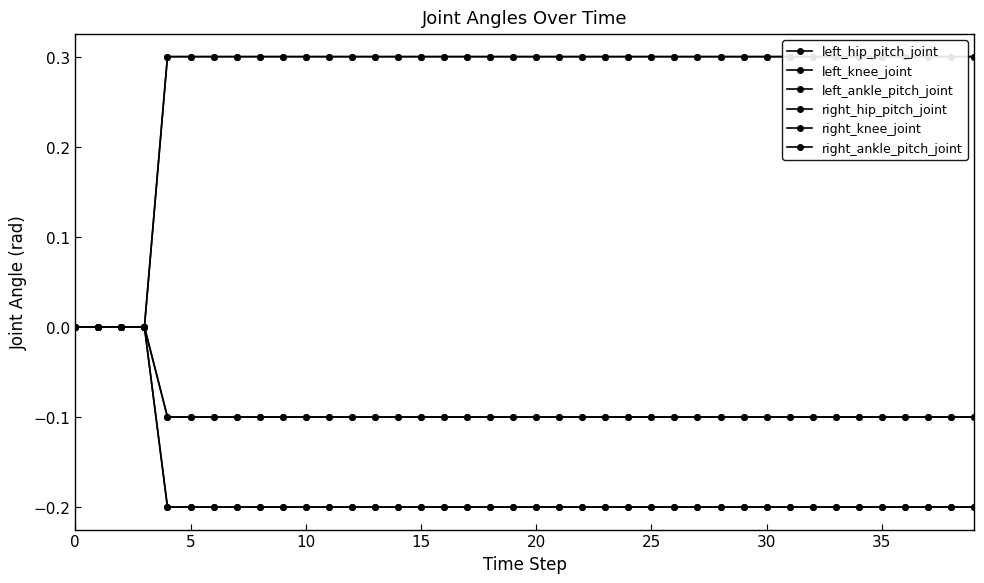

True or false: left_hip_pitch_joint and right_knee_joint intersect in this chart.

False